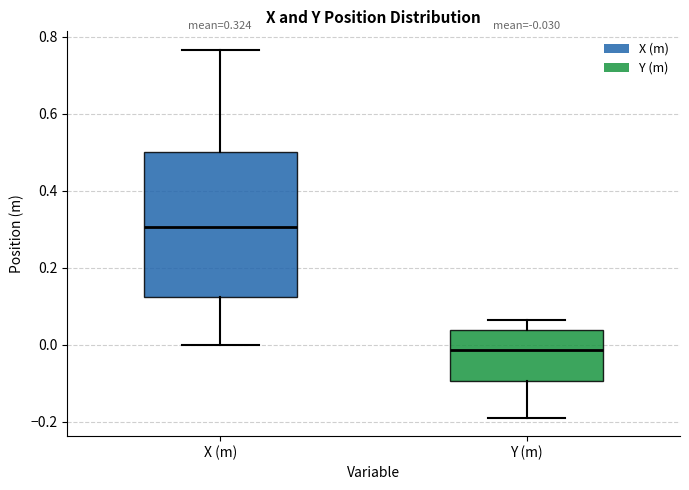

Which box is the tallest, from its lower edge to its upper edge?

X (m)